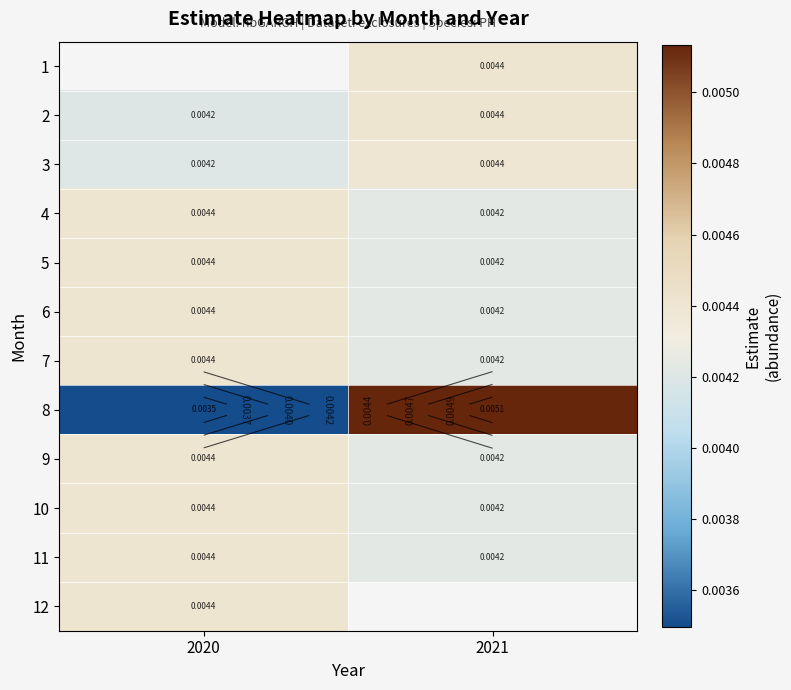

Which series changed the most between 2020 and 2021?

8